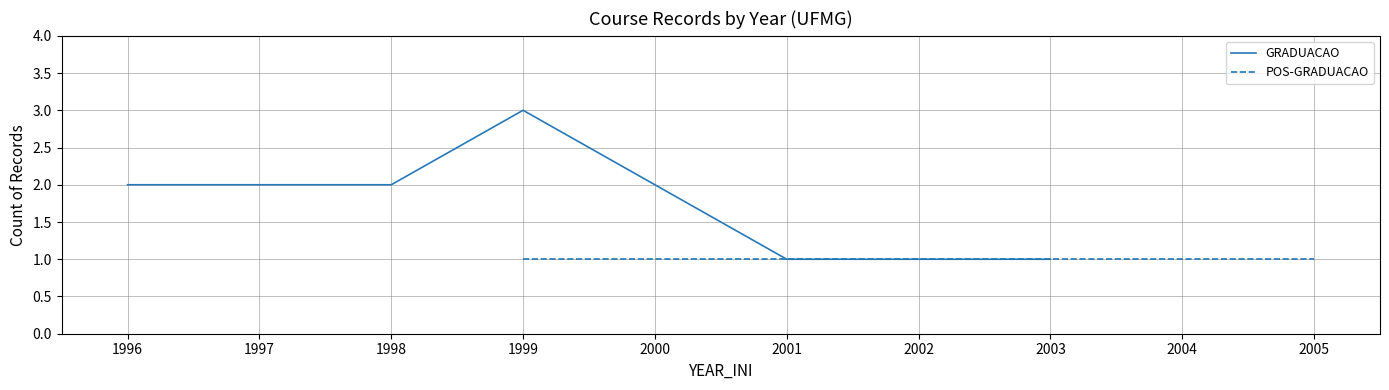

What is the greatest value displayed?

3